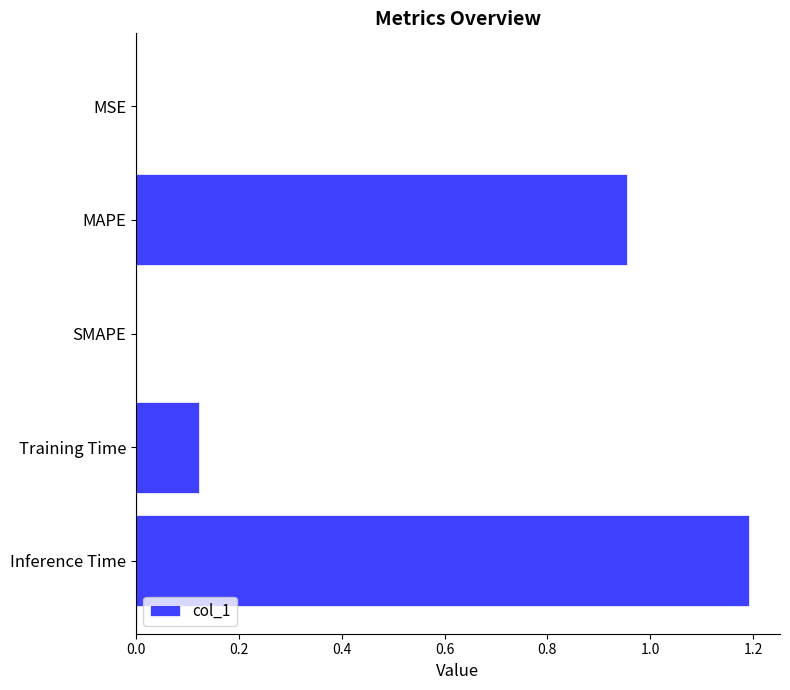

Are the bars horizontal?

Yes